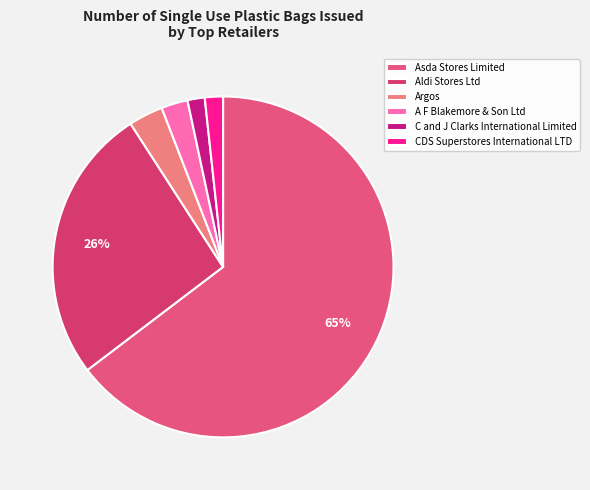

Is it true that Asda Stores Limited is 54% of the pie?

False